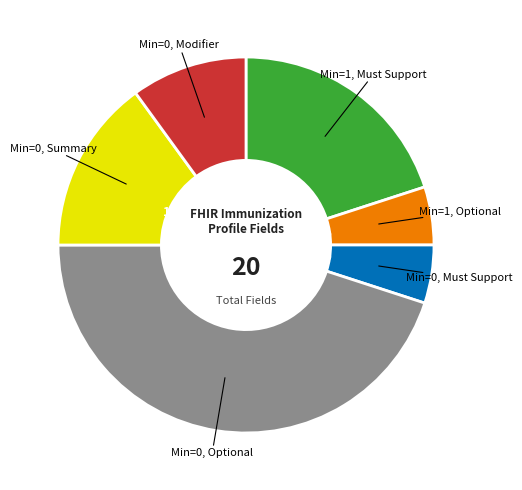

Is there a majority slice in this chart?

No